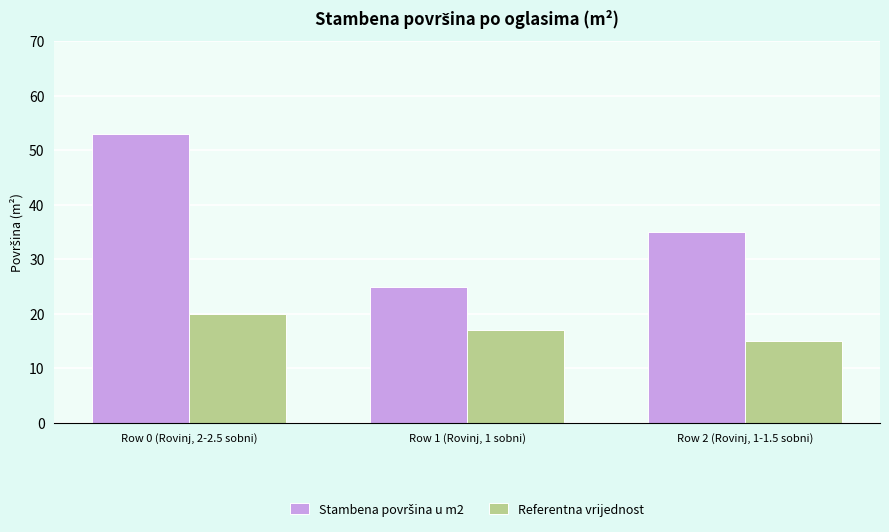

Which label corresponds to the largest value in the chart?

Row 0 (Rovinj, 2-2.5 sobni)